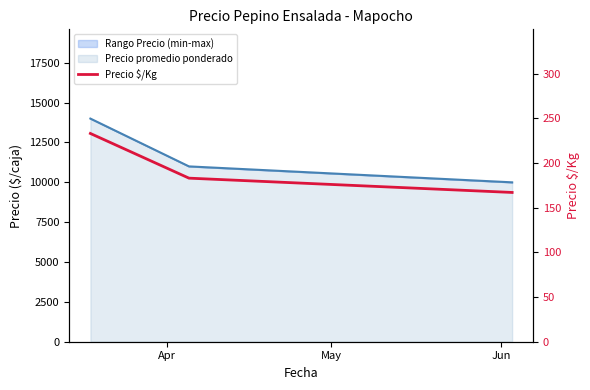

List the labels in order of value, smallest first.

Jun, May, Apr